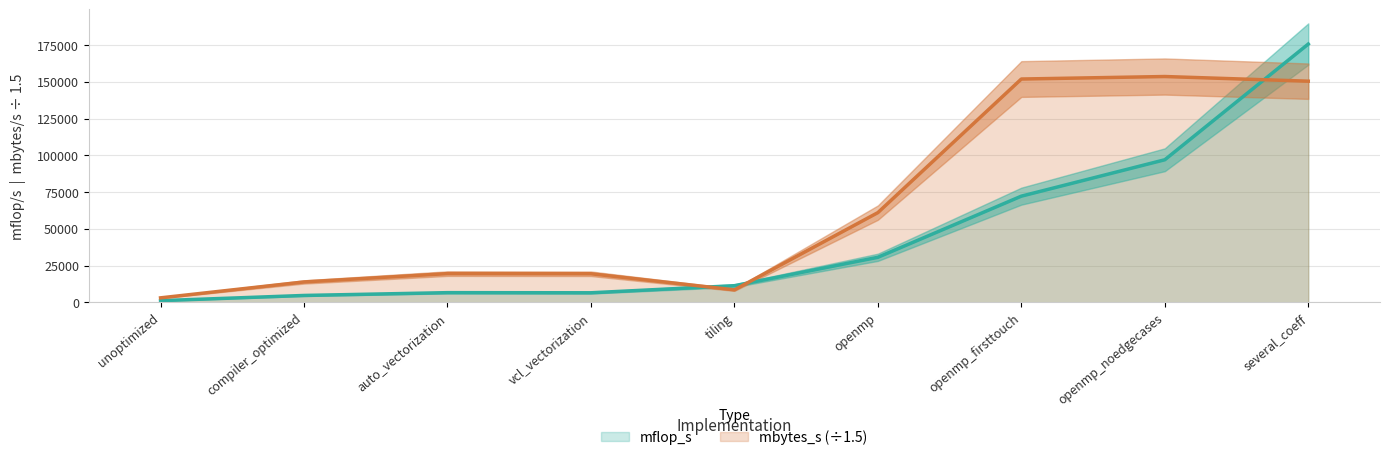

Which category has the highest value across all series?

several_coeff